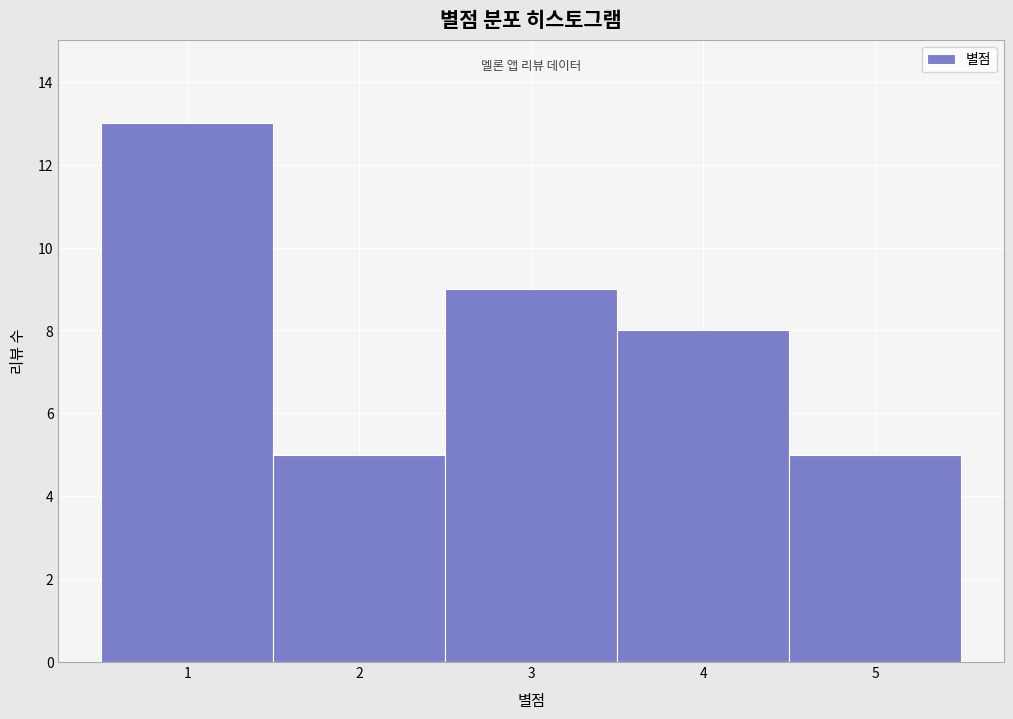

Reading left to right, transcribe this chart: for each bar, give the range it covers on the x-axis and its height. The values are not printed on the chart, so give them approximately, as read against the axis.

0.5 to 1.5: 13
1.5 to 2.5: 5
2.5 to 3.5: 9
3.5 to 4.5: 8
4.5 to 5.5: 5